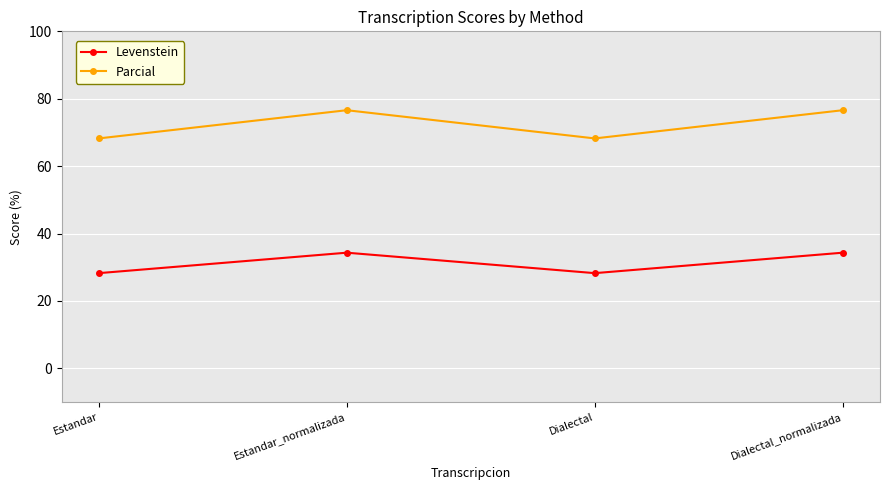

True or false: Parcial and Levenstein intersect in this chart.

False